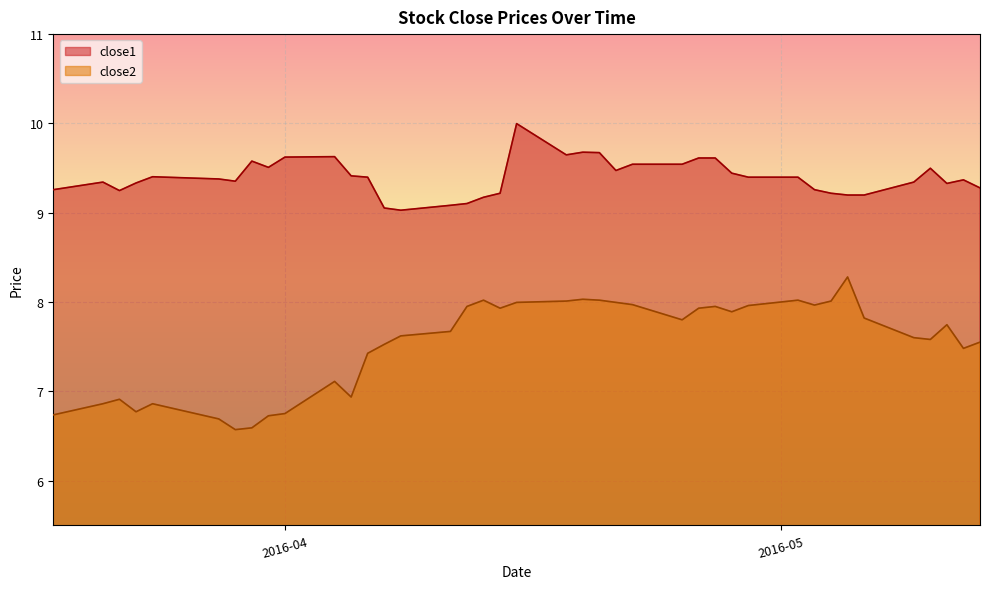

What value does the close1 series have at 2016-04-19?

9.7